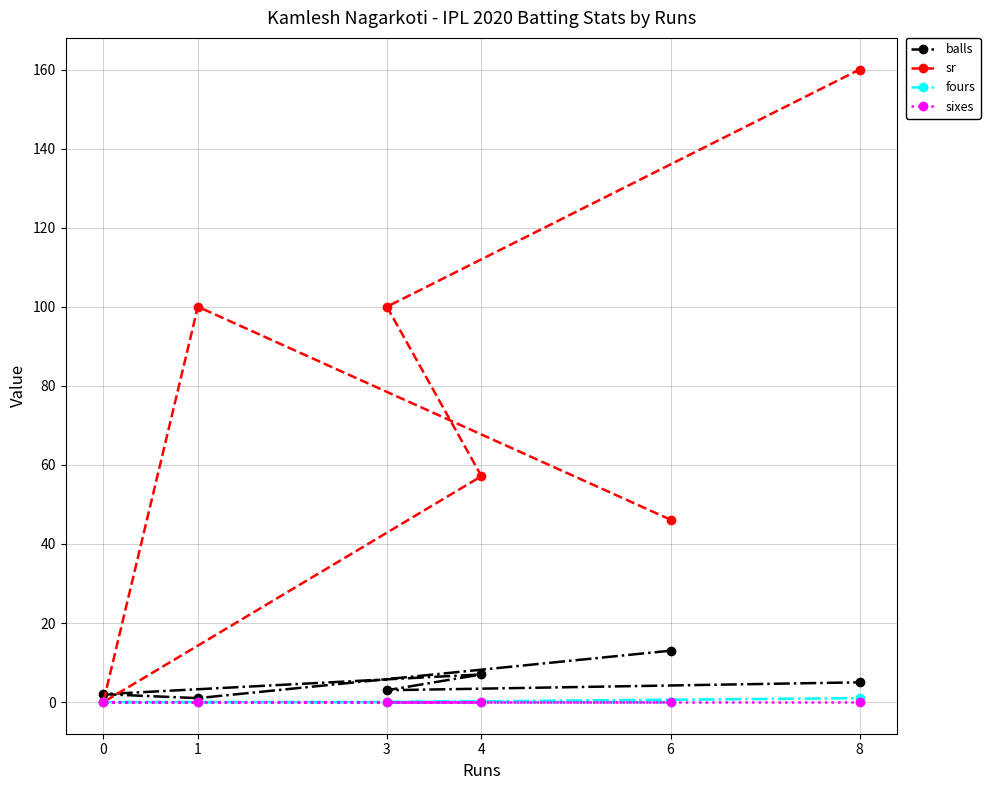

At 6, list the series in order from smallest to largest.

fours, sixes, balls, sr